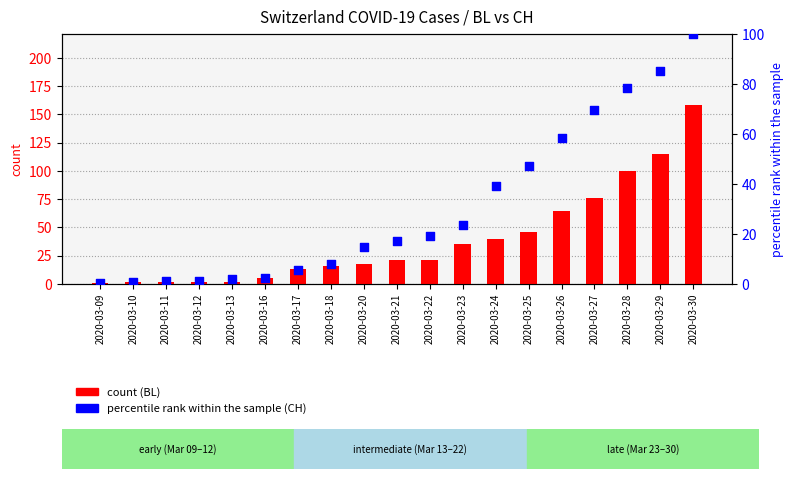

Which series has the largest Y range (max minus min)?

count